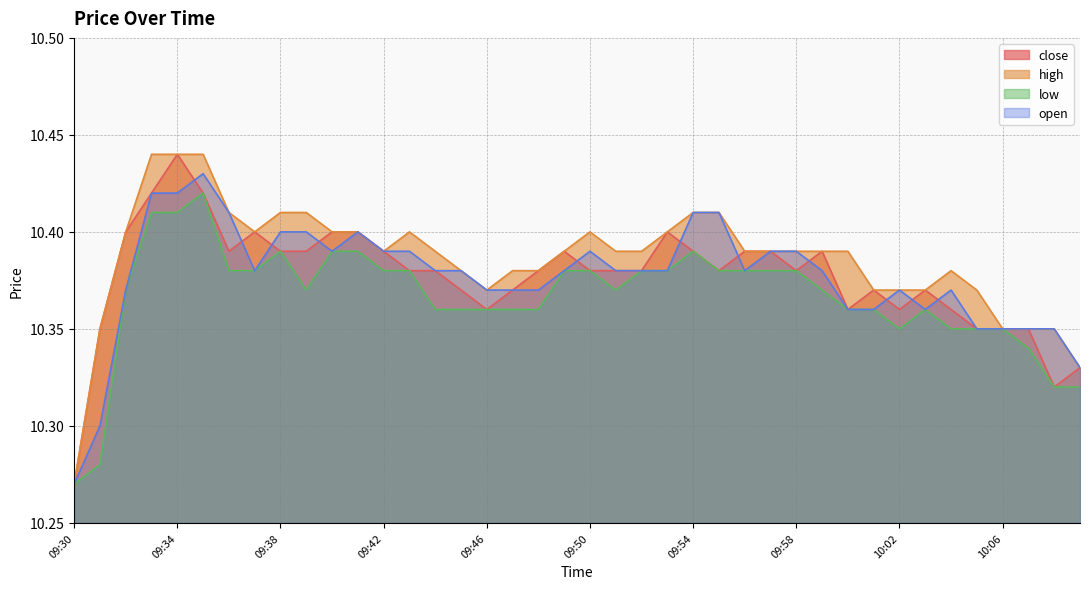

Read the open value at 10:04.

10.4